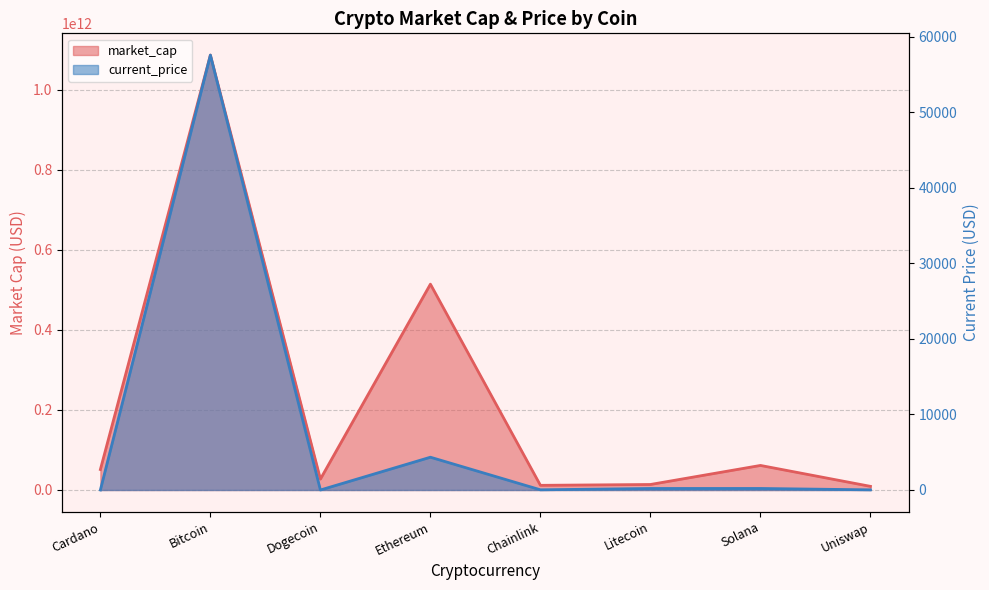

At which label is market_cap closest to 548121460463?

Ethereum